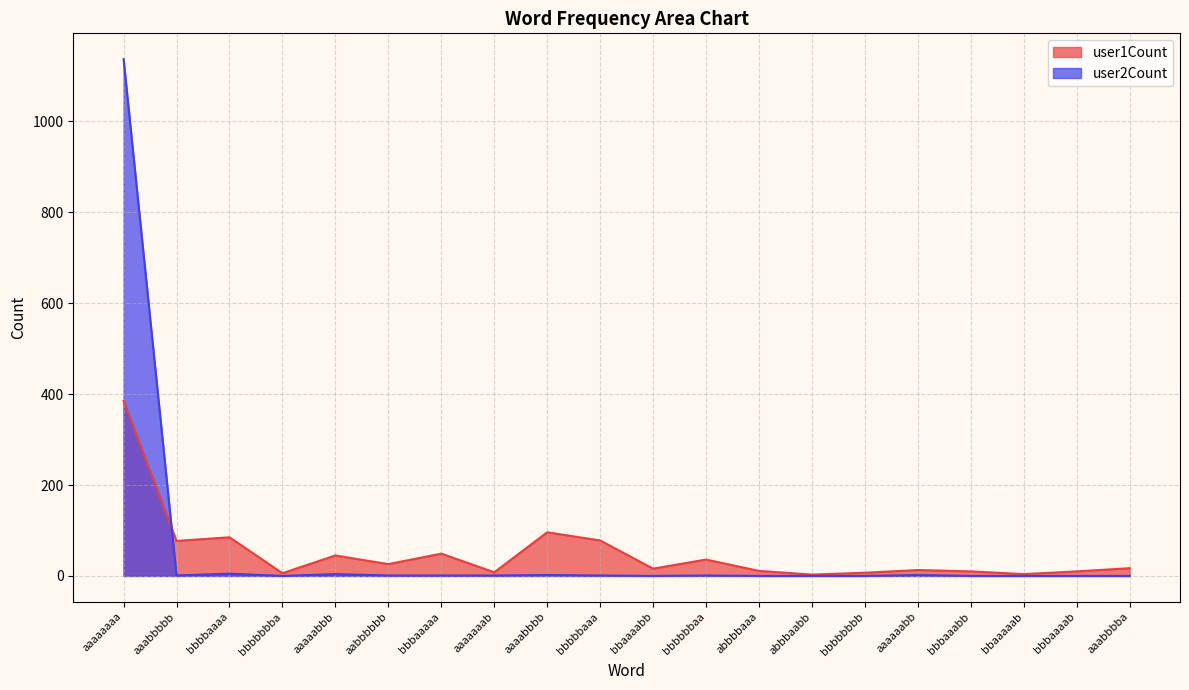

Between bbbbbbbb and bbbaaaab, which is larger?

bbbaaaab